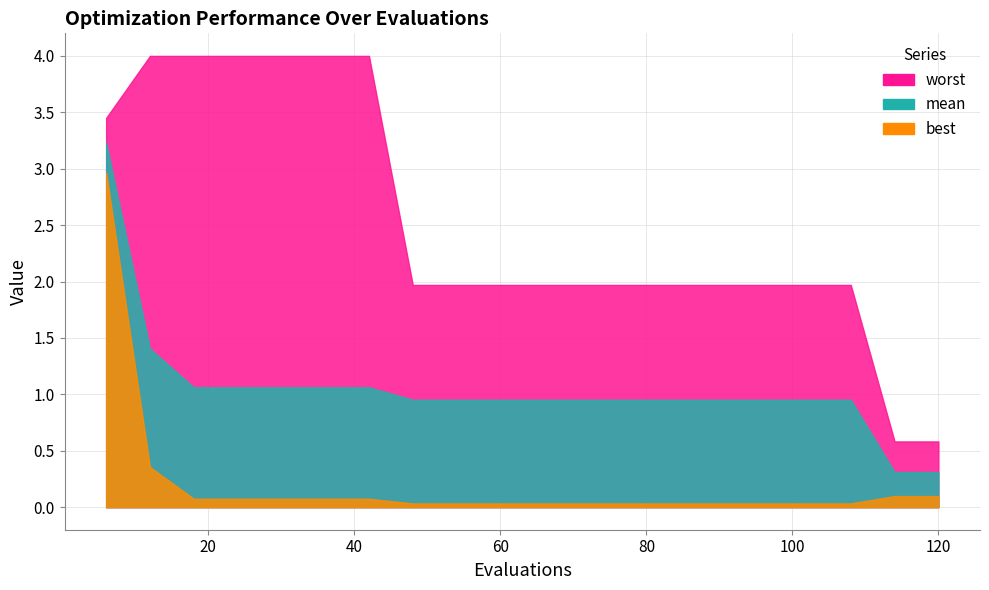

Which series has the largest total across all categories?

worst